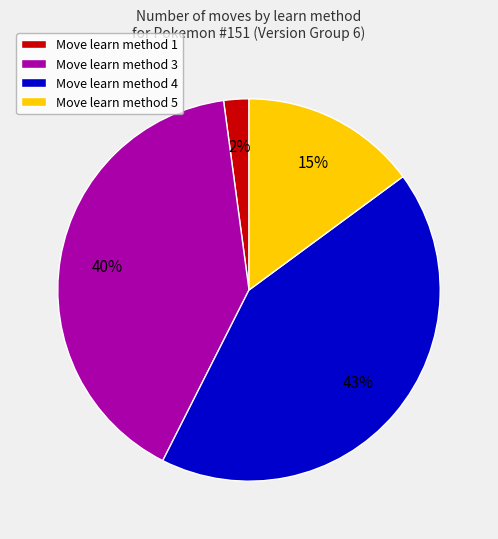

To the nearest percent, what portion does Move learn method 3 represent?

40%